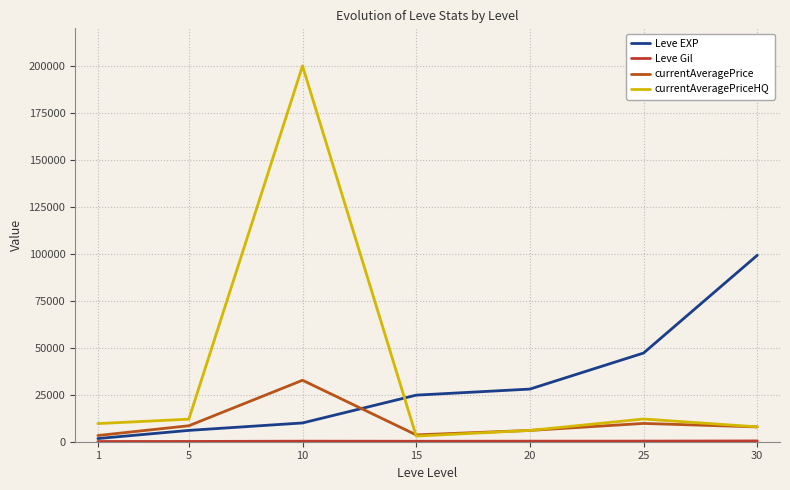

Is the value of Leve EXP at 5 greater than the value of currentAveragePriceHQ at 5?

No